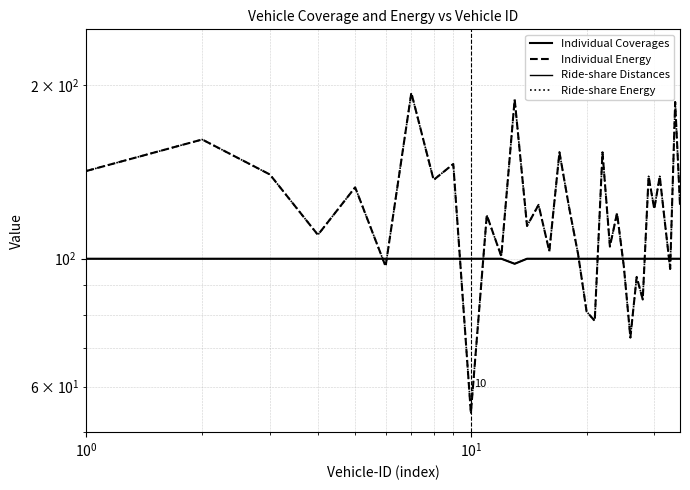

The value of Ride-share Distances at $\mathdefault{10^{3}}$ is 162. True or false?

False